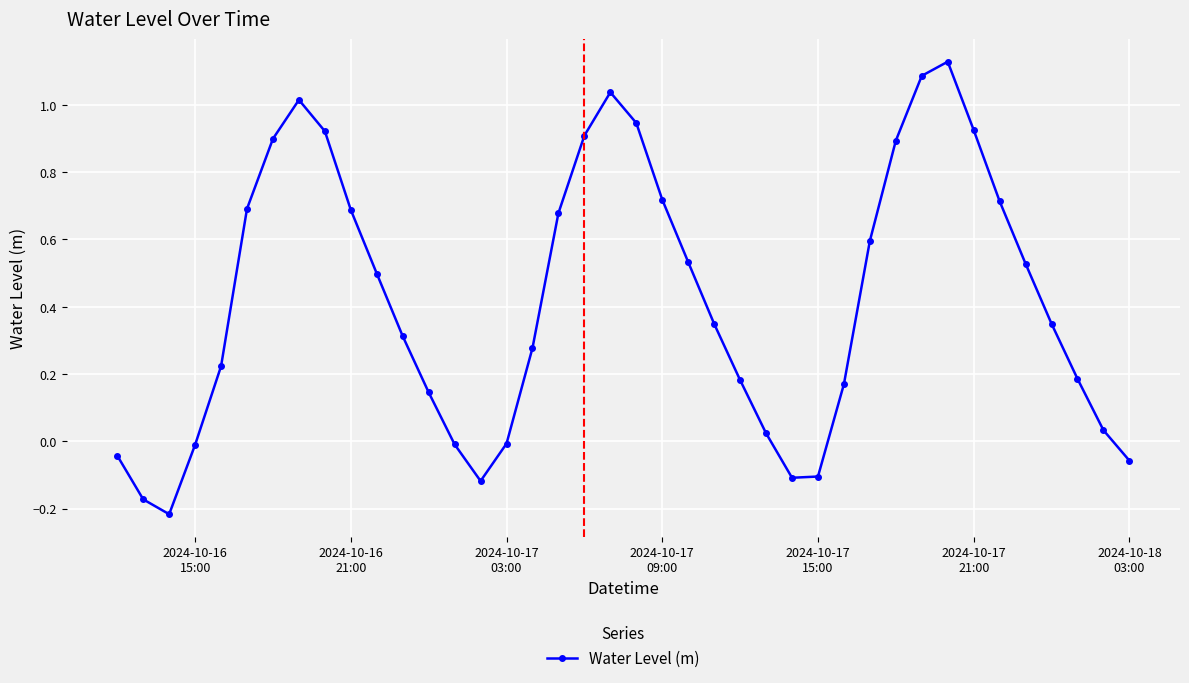

True or false: there are more than 2 points higher than both neighbors.

True